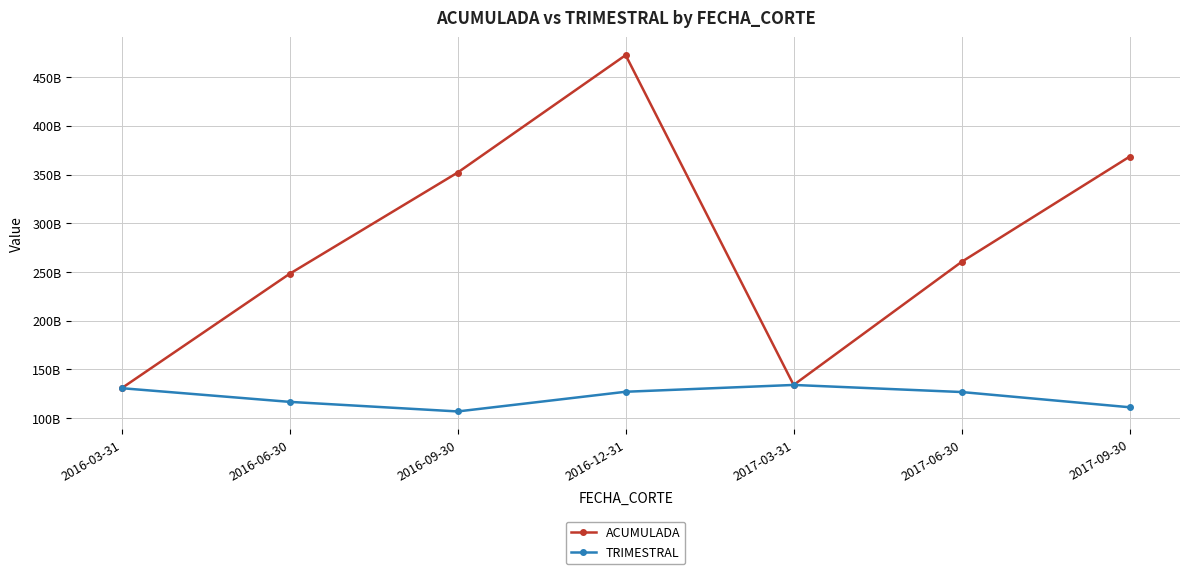

Does the chart have visible grid lines?

Yes